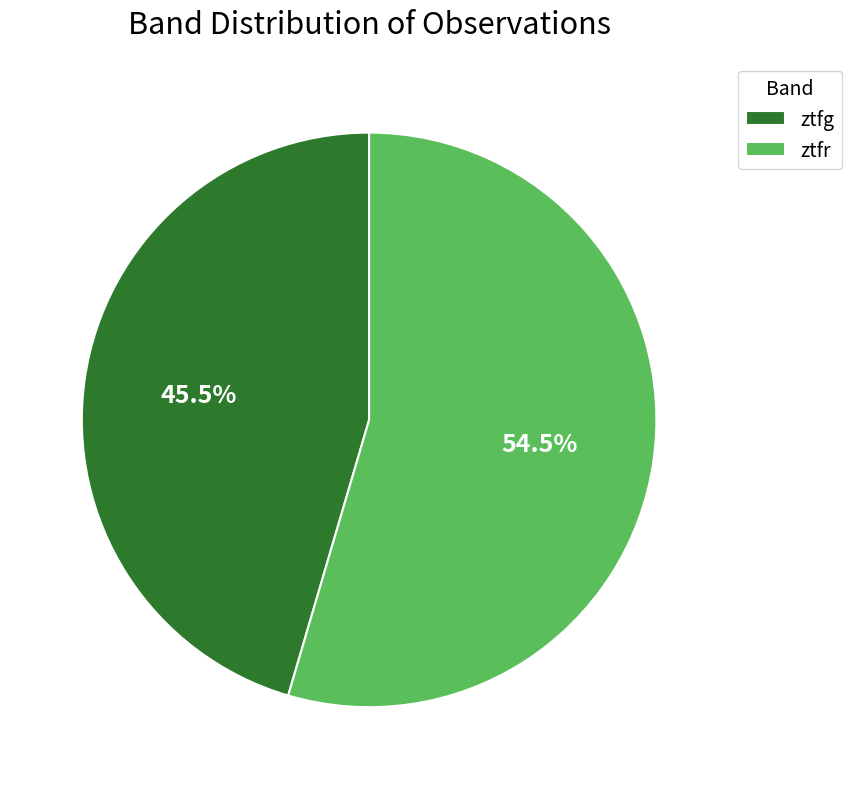

How many slices are in this pie chart?

2